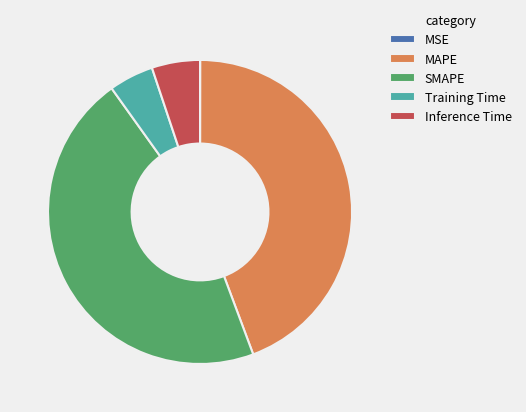

Do Inference Time and MAPE together represent more than half of the pie?

No